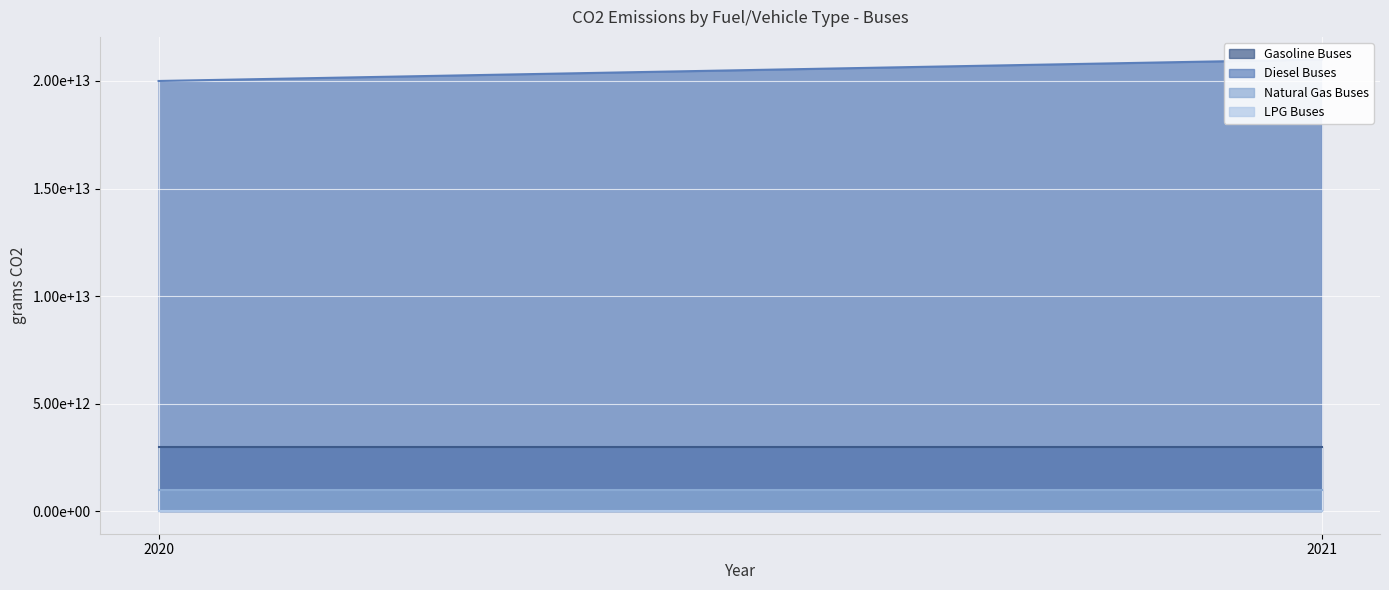

Is the value of LPG Buses at 2020 greater than the value of Natural Gas Buses at 2021?

No